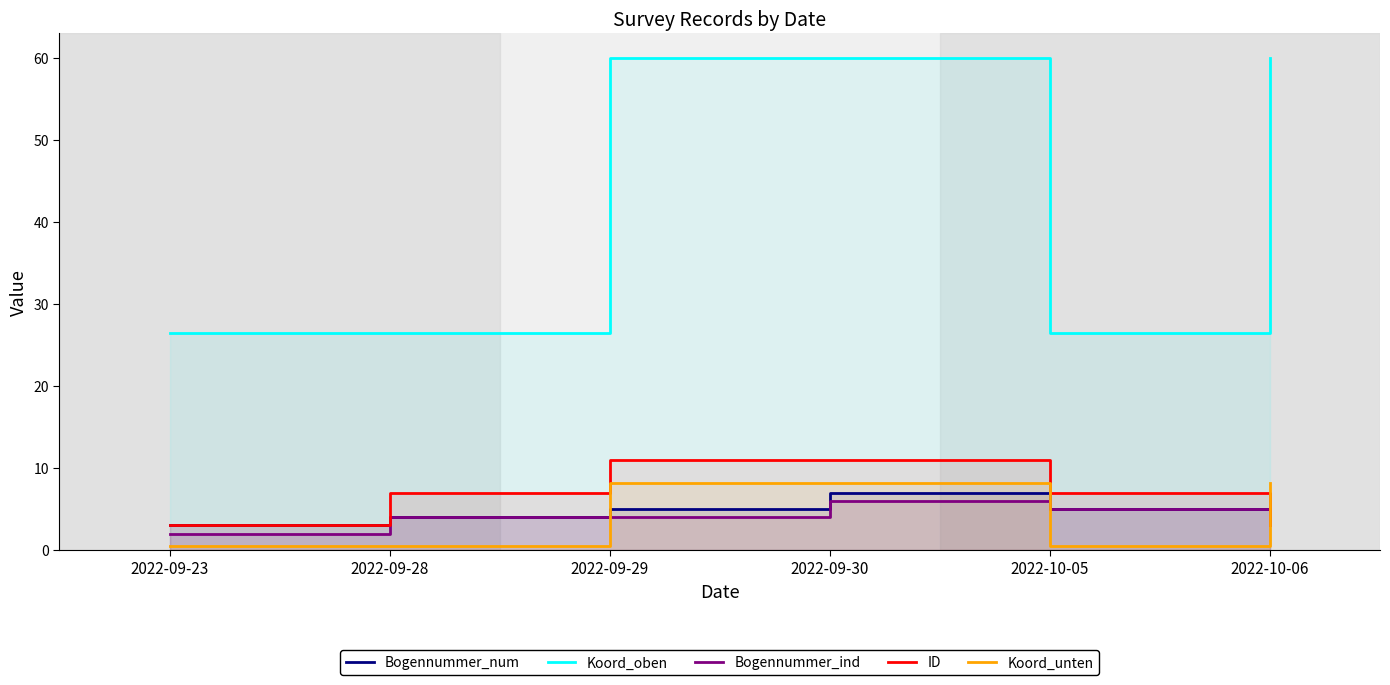

What is the label of the 5th point from the right?

2022-09-28